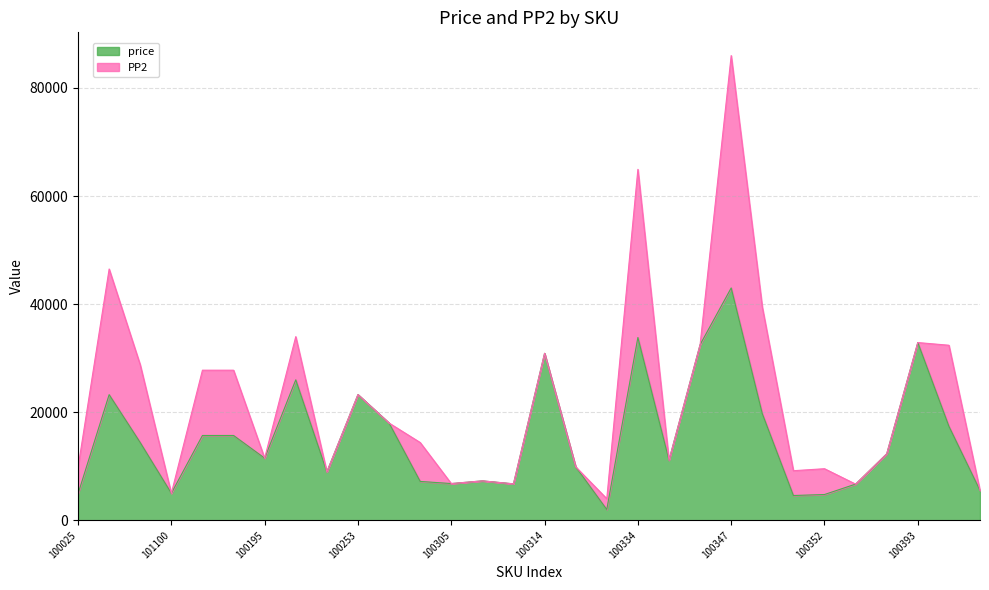

What is the difference between the values at 100391 and 100302?

5100